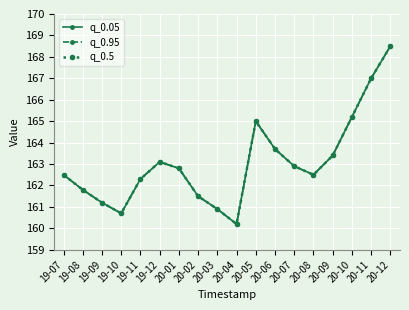

Does the chart have visible grid lines?

Yes